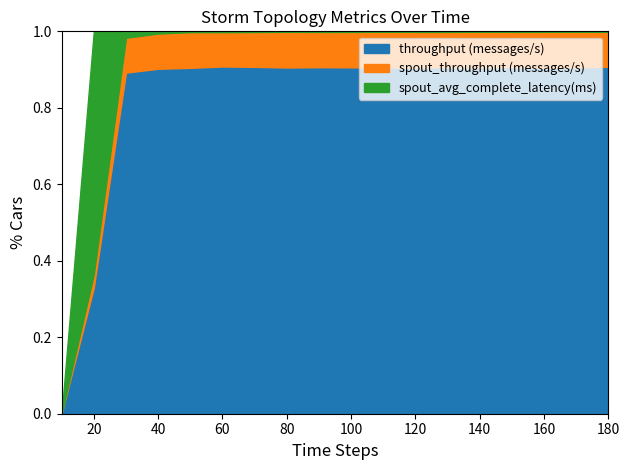

Reading left to right, transcribe all the data shown in this chart.

throughput (messages/s): 0.0	2658.0	28181.0	47505.0	87954.0	77826.0	79000.0	105505.0	80232.0	80101.0	108421.0	81963.0	77690.0	107378.0	78374.0	81297.0	108231.0	79698.0
spout_throughput (messages/s): 0.0	278.0	2881.0	4852.0	9074.0	7702.0	7924.0	10880.0	8164.0	8190.0	11206.0	8454.0	7933.0	11083.0	7948.0	8442.0	11140.0	8035.0
spout_avg_complete_latency(ms): 0.0	5117.1	529.5	301.4	203.2	173.8	157.7	144.6	138.1	133.9	128.7	126.0	124.4	122.3	121.1	119.9	118.2	117.7